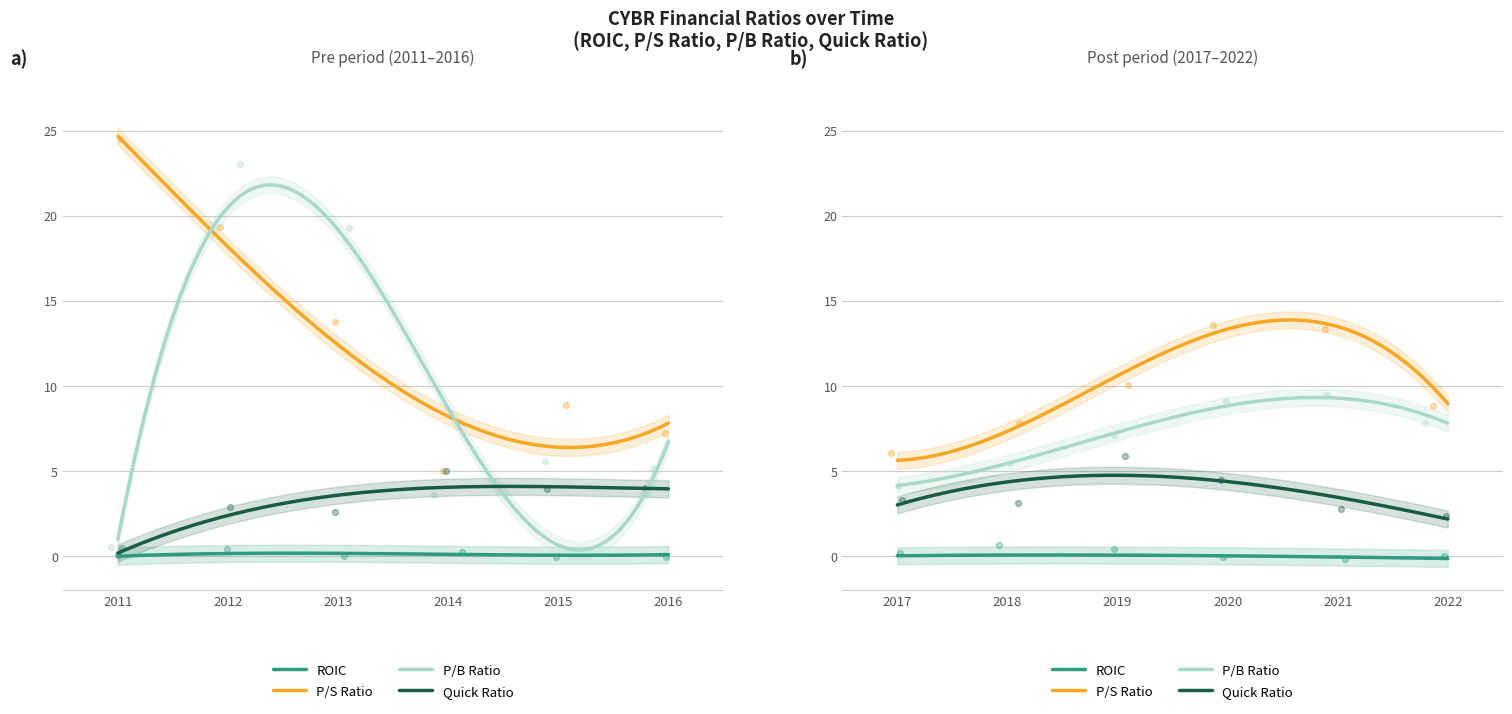

Is the value of quickRatio at 2020 greater than the value of roic at 2022?

Yes